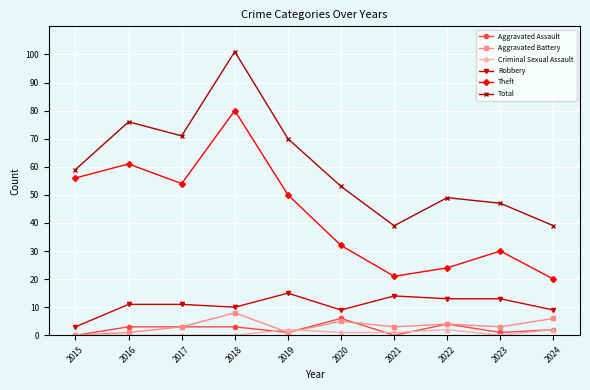

Which series changed the most between 2015 and 2022?

Theft